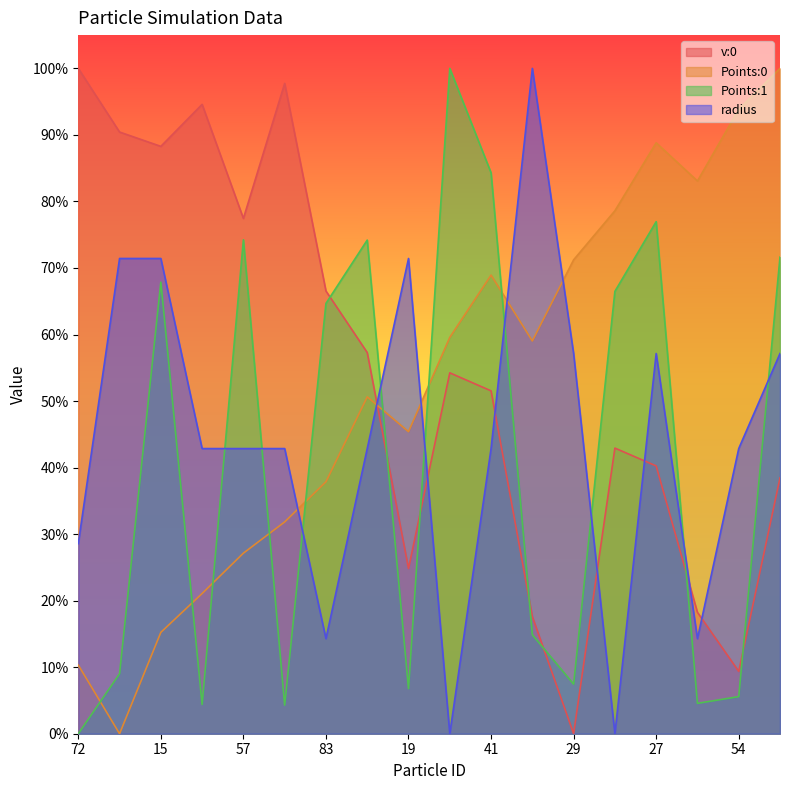

True or false: radius and Points:0 cross at least once.

True